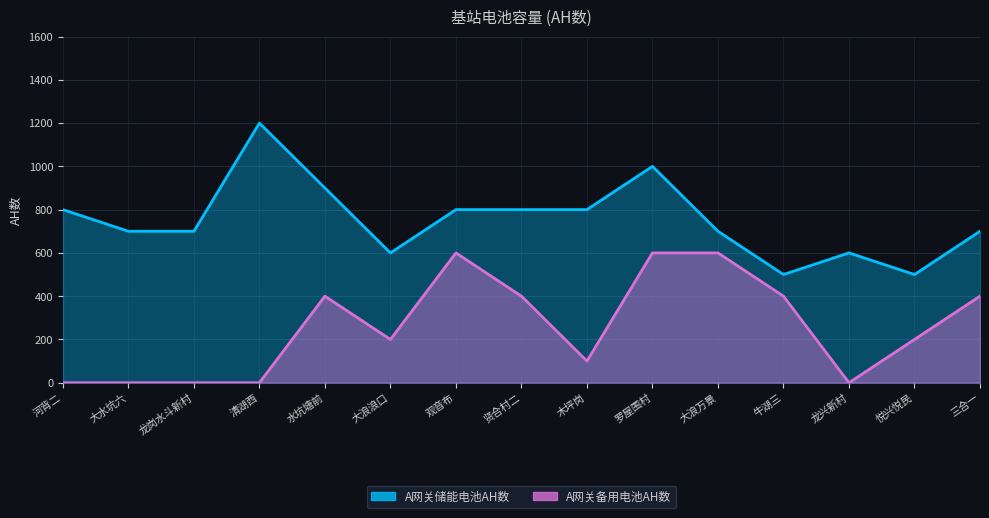

Reading right to left, transcribe all the data shown in this chart.

A网关储能电池AH数: 700	500	600	500	700	1000	800	800	800	600	900	1200	700	700	800
A网关备用电池AH数: 400	200	0	400	600	600	100	400	600	200	400	0	0	0	0